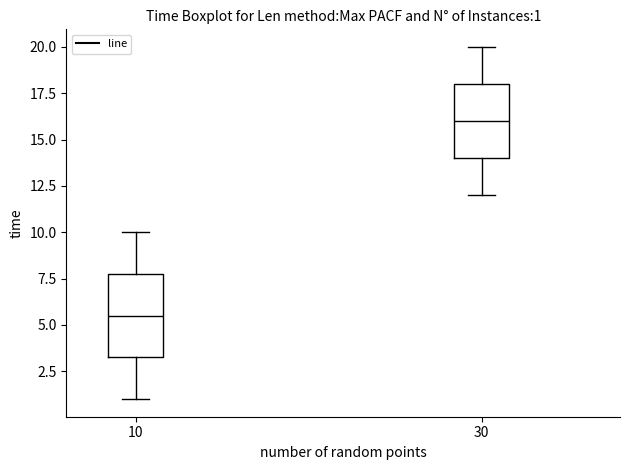

Which box has the lowest median line?

10